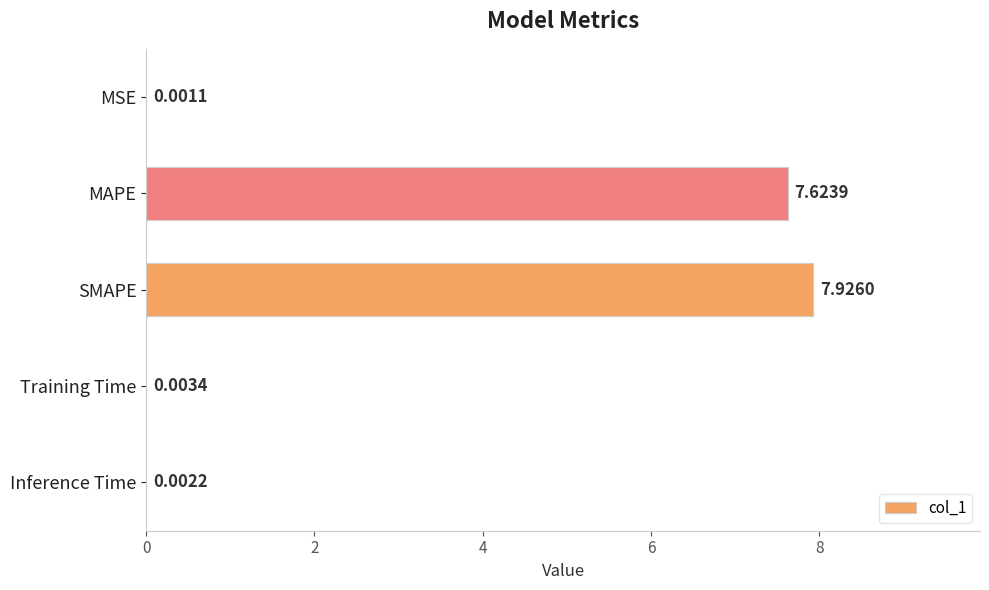

What is the change in value from MAPE to Inference Time?

-7.6